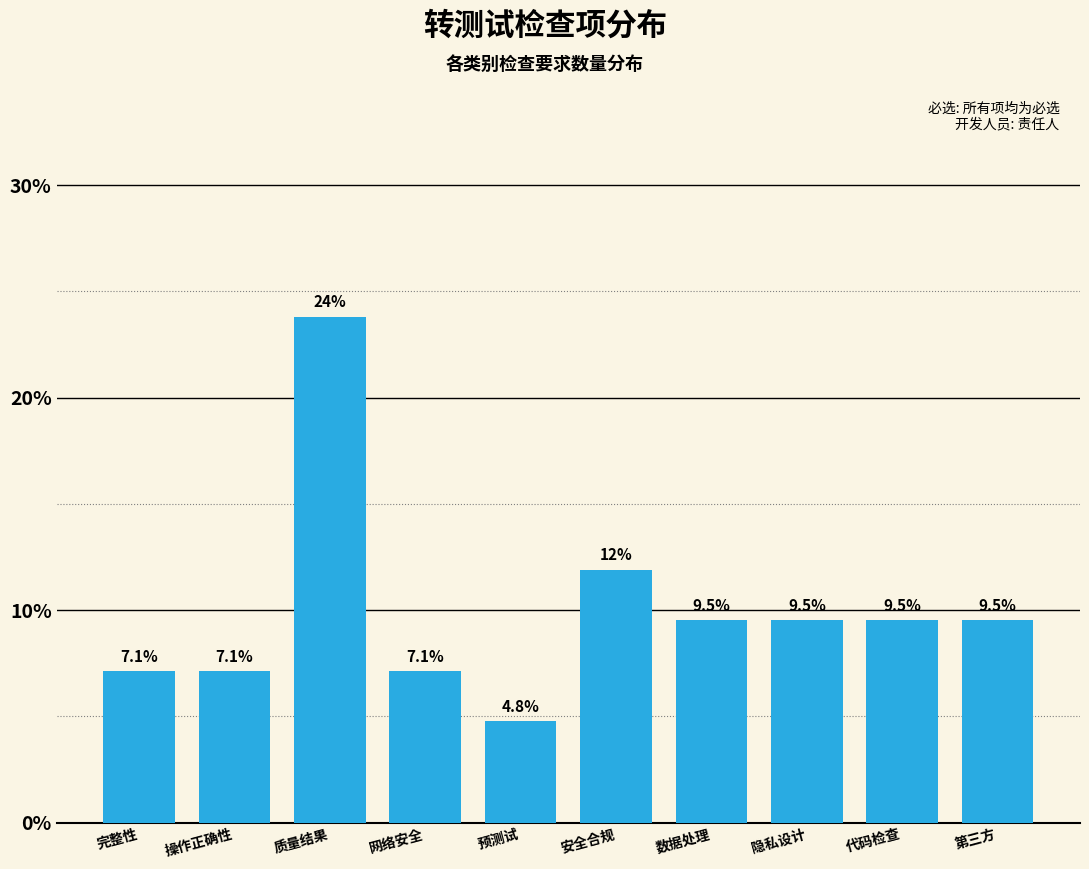

Reading left to right, list all the values displayed in this chart.

7.1	7.1	23.8	7.1	4.8	11.9	9.5	9.5	9.5	9.5